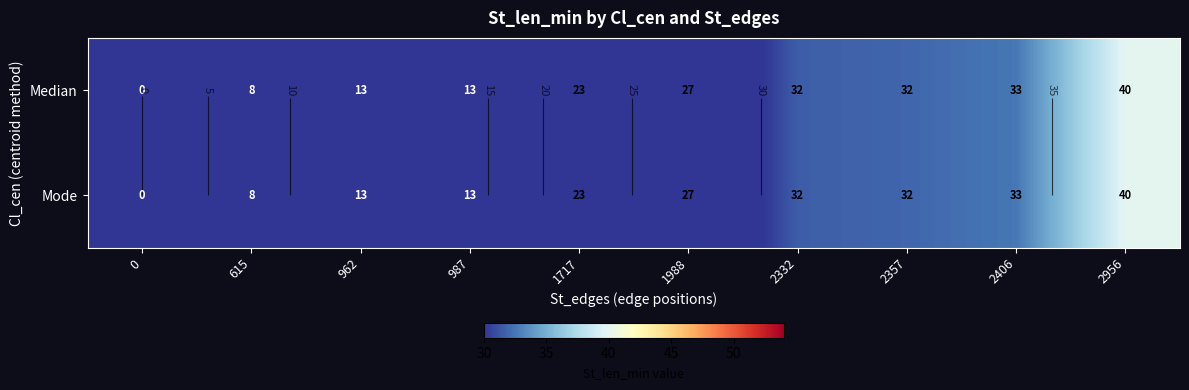

List the labels in order of Median value, largest first.

2956, 2406, 2357, 2332, 1988, 1717, 987, 962, 615, 0